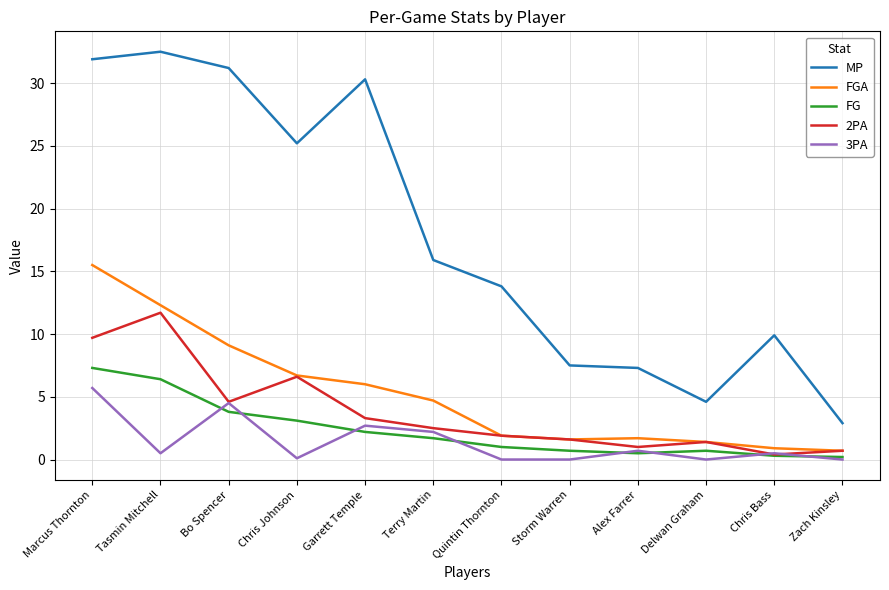

List the series in order of their peak value, highest first.

MP, FGA, 2PA, FG, 3PA